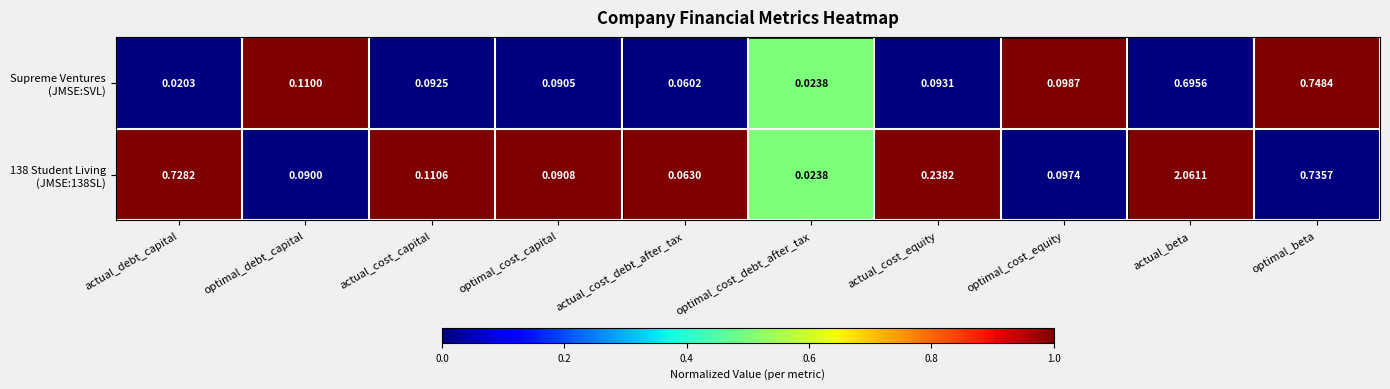

At which category is the sum across all series the highest?

actual_beta